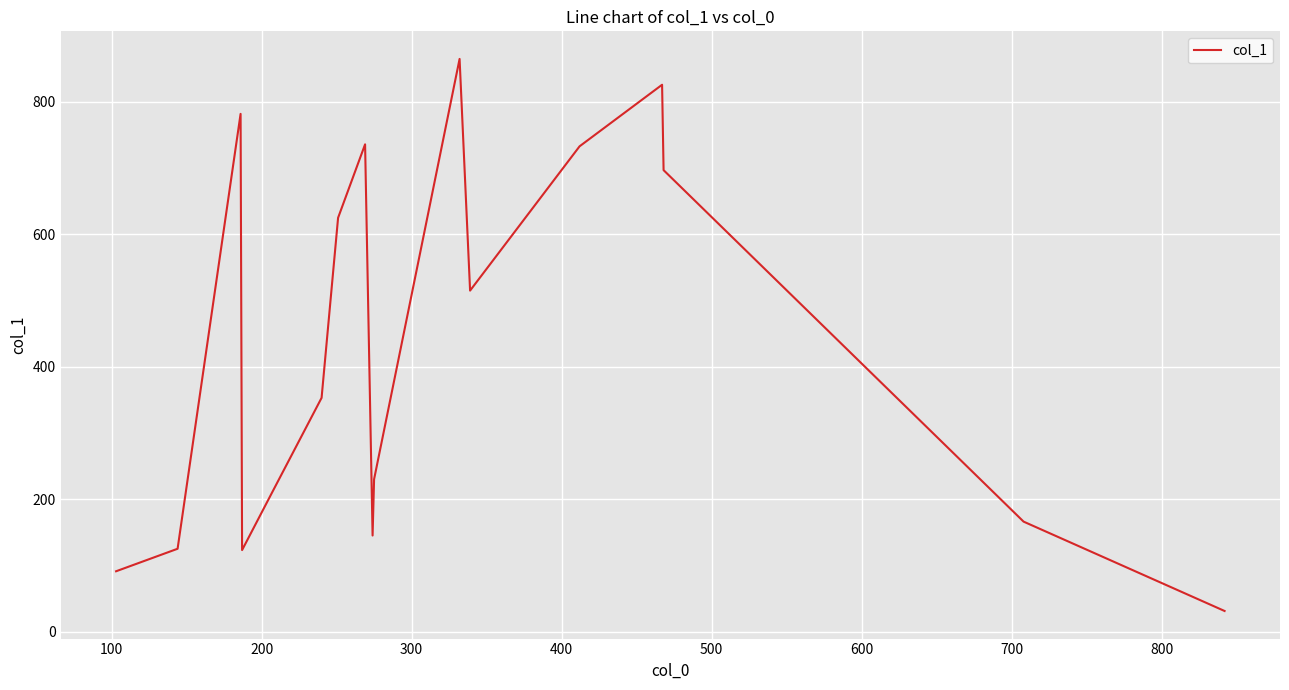

What is the difference between the maximum and minimum values?

834